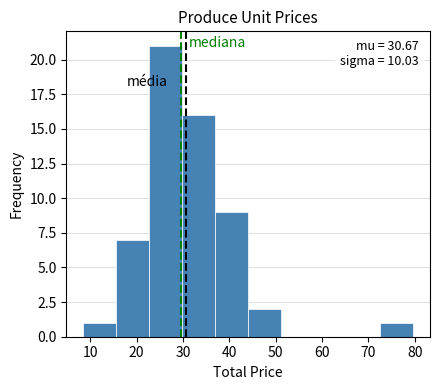

Over which range of the x-axis is the bar tallest?

23 to 30